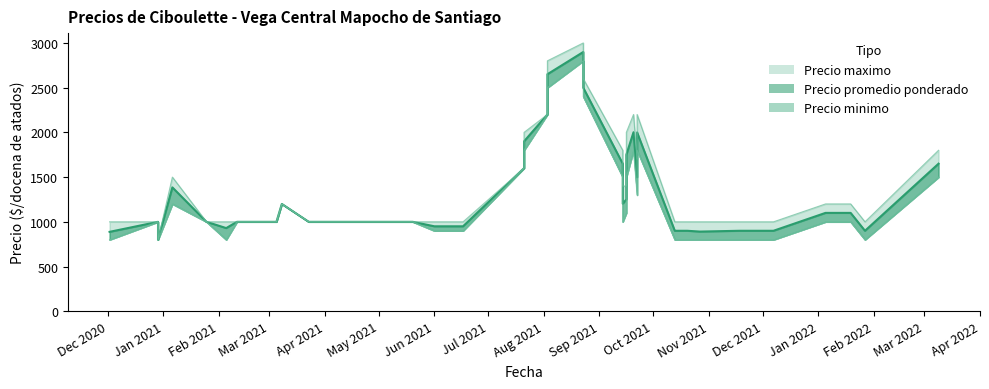

Reading left to right, transcribe all the data shown in this chart.

Precio maximo: 2021-11-18=1000	2021-02-16=1000	2021-01-06=1500	2021-06-10=1000	2021-02-05=1000	2021-09-16=2000	2021-09-16=1400	2021-09-22=2200	2021-09-22=1700	2021-03-08=1200	2020-12-29=1000	2020-12-29=800	2021-05-20=1000	2021-12-07=1000	2022-01-05=1200	2021-03-26=1000	2021-09-14=1800	2021-09-14=1400	2022-01-06=1200	2021-10-20=1000	2022-01-19=1200	2021-04-22=1000	2022-03-09=1800	2021-09-20=2200	2021-07-21=2000	2021-07-21=1600	2021-01-25=1000	2021-06-01=1000	2021-10-27=1000	2021-03-23=1000	2021-08-23=3000	2021-08-23=2600	2020-12-02=1000	2021-03-05=1000	2021-08-03=2800	2021-08-03=2200	2021-06-17=1000	2021-02-11=1000	2021-10-13=1000	2022-01-27=1000
Precio promedio ponderado: 2021-11-18=900	2021-02-16=1000	2021-01-06=1385	2021-06-10=950	2021-02-05=930	2021-09-16=1750	2021-09-16=1251	2021-09-22=2000	2021-09-22=1498	2021-03-08=1200	2020-12-29=1000	2020-12-29=800	2021-05-20=1000	2021-12-07=900	2022-01-05=1100	2021-03-26=1000	2021-09-14=1650	2021-09-14=1202	2022-01-06=1100	2021-10-20=900	2022-01-19=1100	2021-04-22=1000	2022-03-09=1650	2021-09-20=2002	2021-07-21=1900	2021-07-21=1600	2021-01-25=1000	2021-06-01=950	2021-10-27=891	2021-03-23=1000	2021-08-23=2899	2021-08-23=2499	2020-12-02=888	2021-03-05=1000	2021-08-03=2650	2021-08-03=2200	2021-06-17=950	2021-02-11=1000	2021-10-13=900	2022-01-27=900
Precio minimo: 2021-11-18=800	2021-02-16=1000	2021-01-06=1200	2021-06-10=900	2021-02-05=800	2021-09-16=1500	2021-09-16=1100	2021-09-22=1800	2021-09-22=1300	2021-03-08=1200	2020-12-29=1000	2020-12-29=800	2021-05-20=1000	2021-12-07=800	2022-01-05=1000	2021-03-26=1000	2021-09-14=1500	2021-09-14=1000	2022-01-06=1000	2021-10-20=800	2022-01-19=1000	2021-04-22=1000	2022-03-09=1500	2021-09-20=1800	2021-07-21=1800	2021-07-21=1600	2021-01-25=1000	2021-06-01=900	2021-10-27=800	2021-03-23=1000	2021-08-23=2800	2021-08-23=2400	2020-12-02=800	2021-03-05=1000	2021-08-03=2500	2021-08-03=2200	2021-06-17=900	2021-02-11=1000	2021-10-13=800	2022-01-27=800